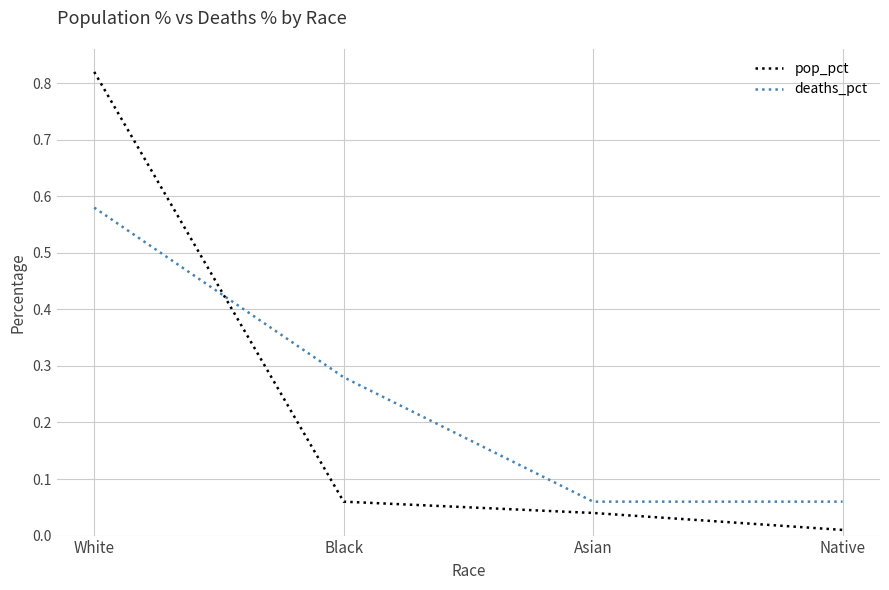

How many lines are shown in the chart?

2